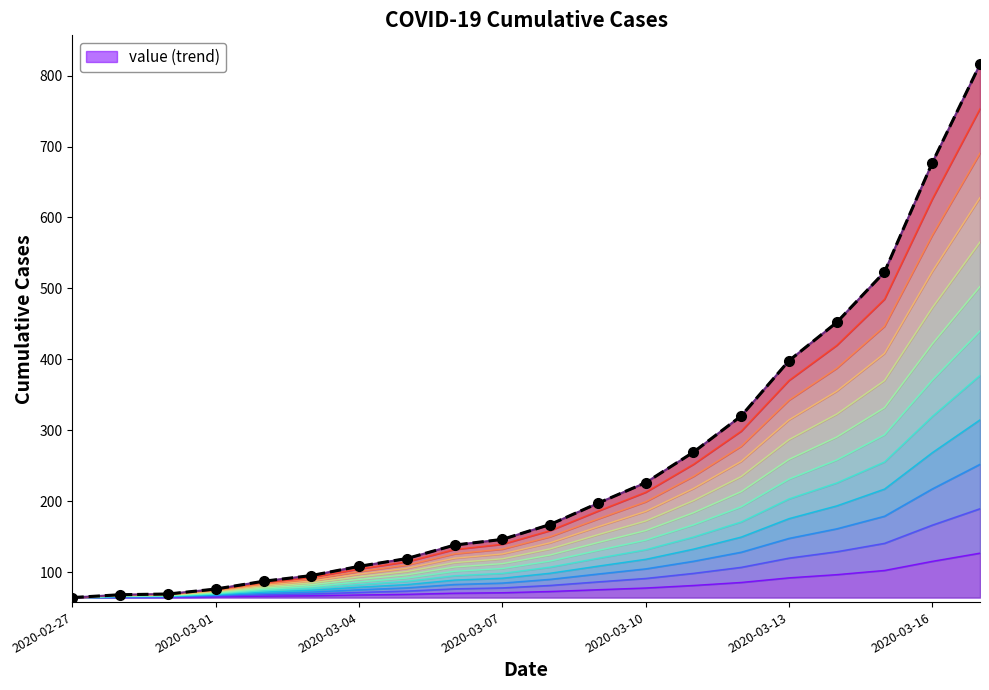

Which has a higher value, 12 or 16?

16